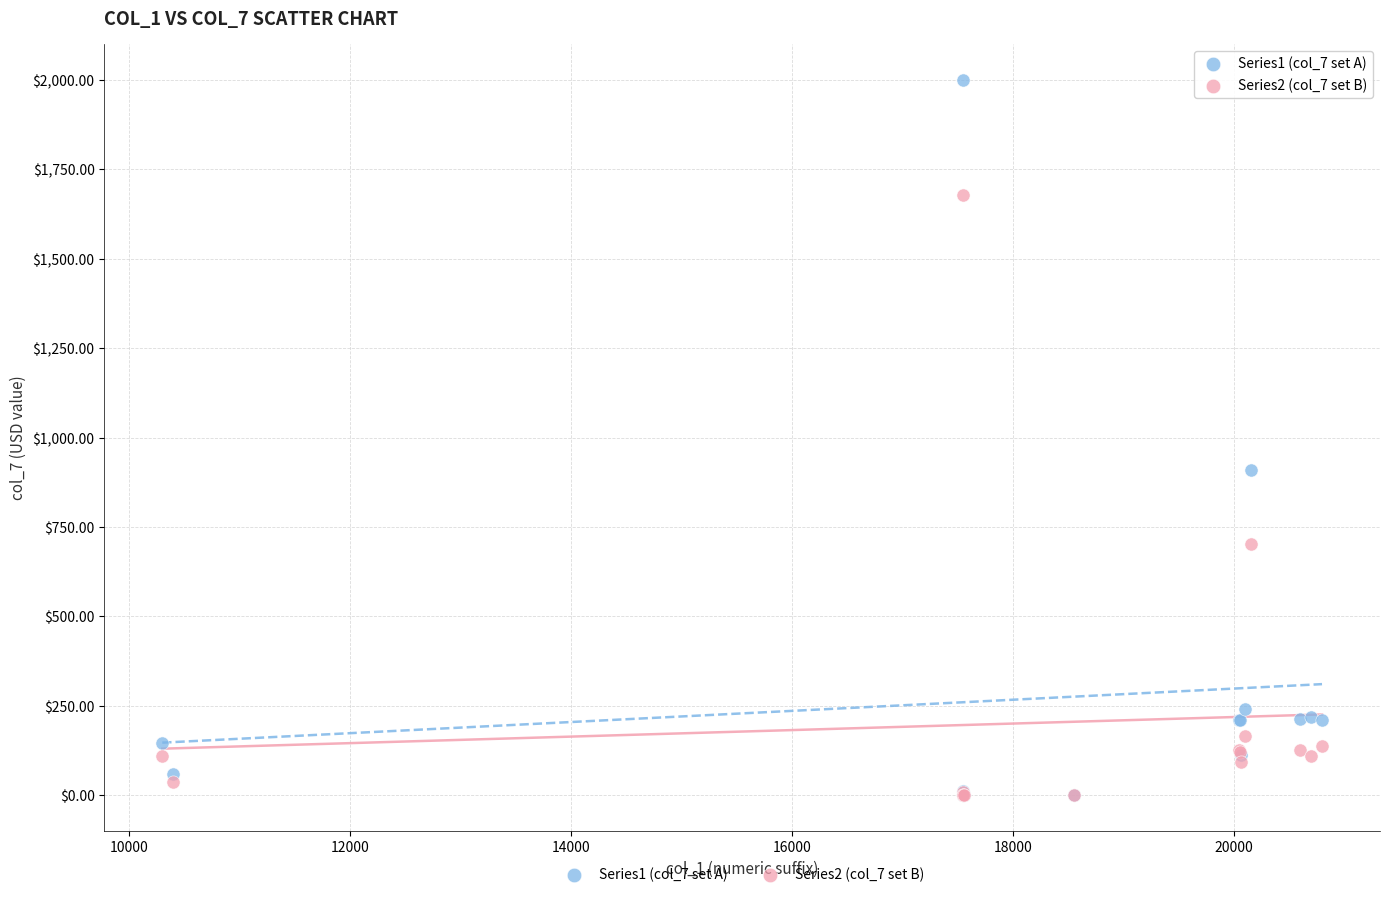

Across all series, what Y value is closest to 1000?

910.6